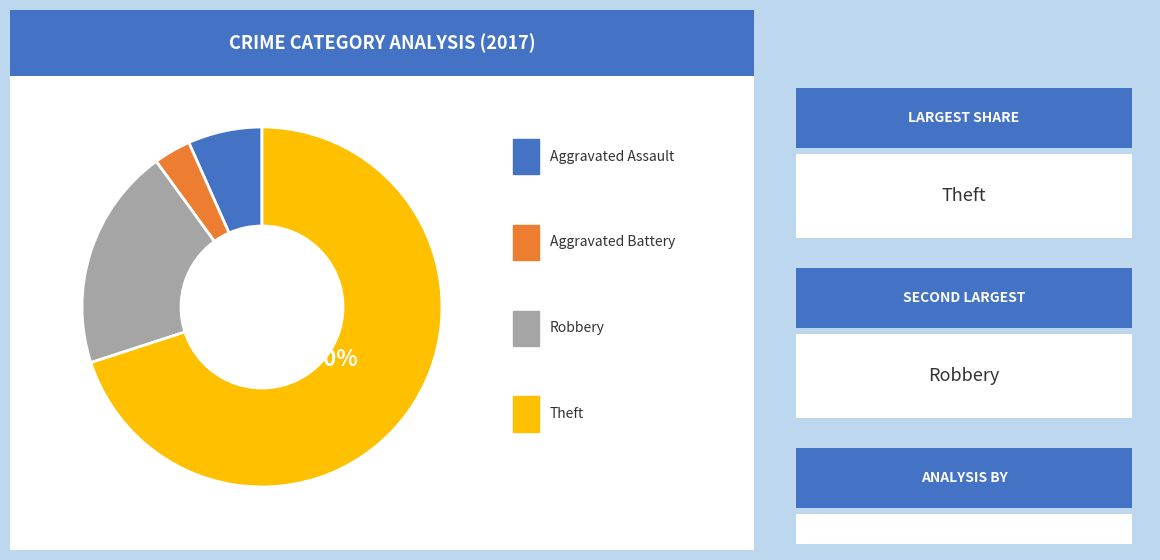

To the nearest percent, what is the average slice percentage?

25%